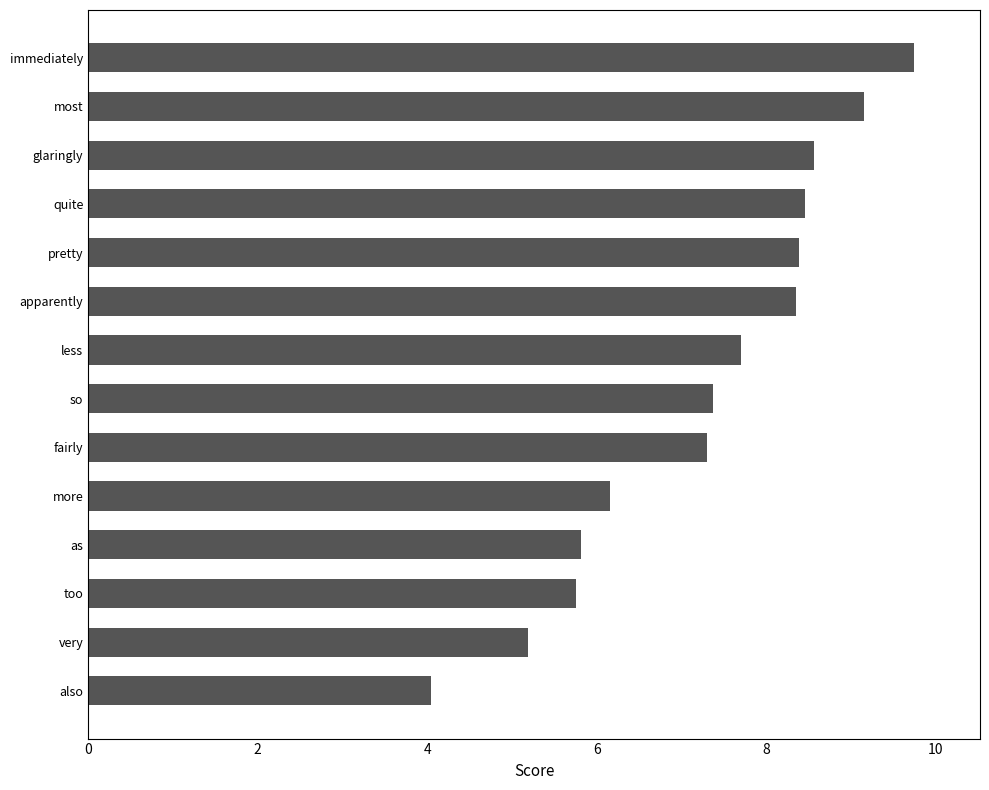

How many bars are there in total?

14